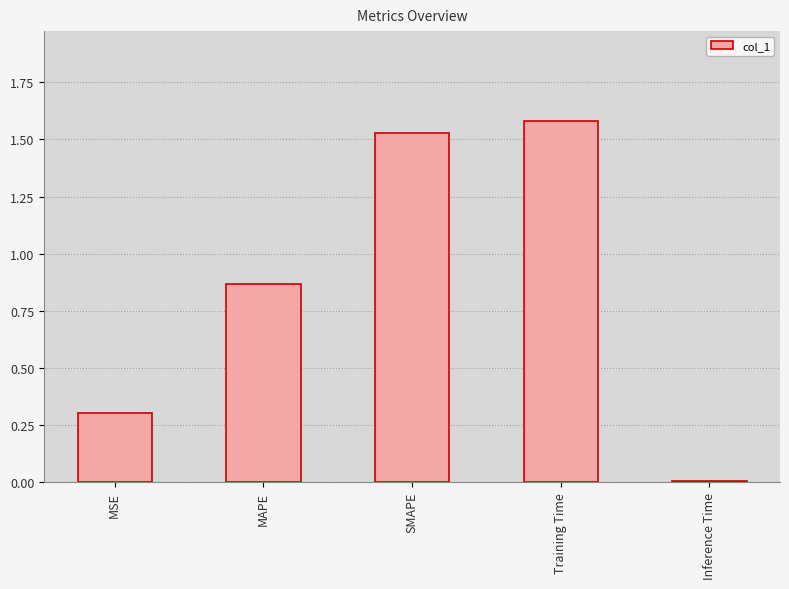

What position from the left is Training Time?

4